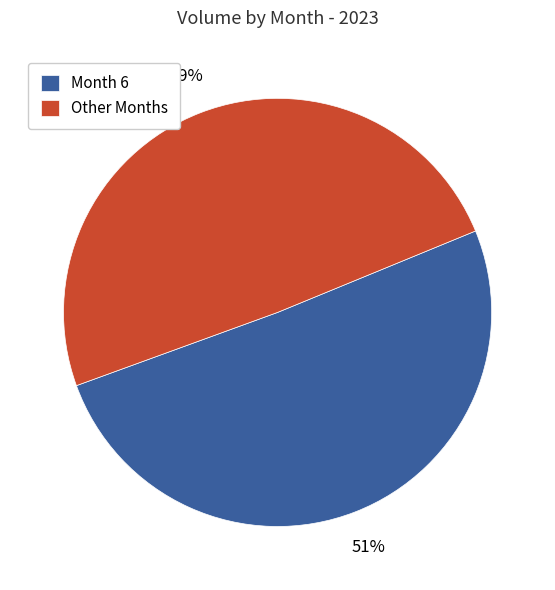

To the nearest percent, what is the average slice percentage?

50%